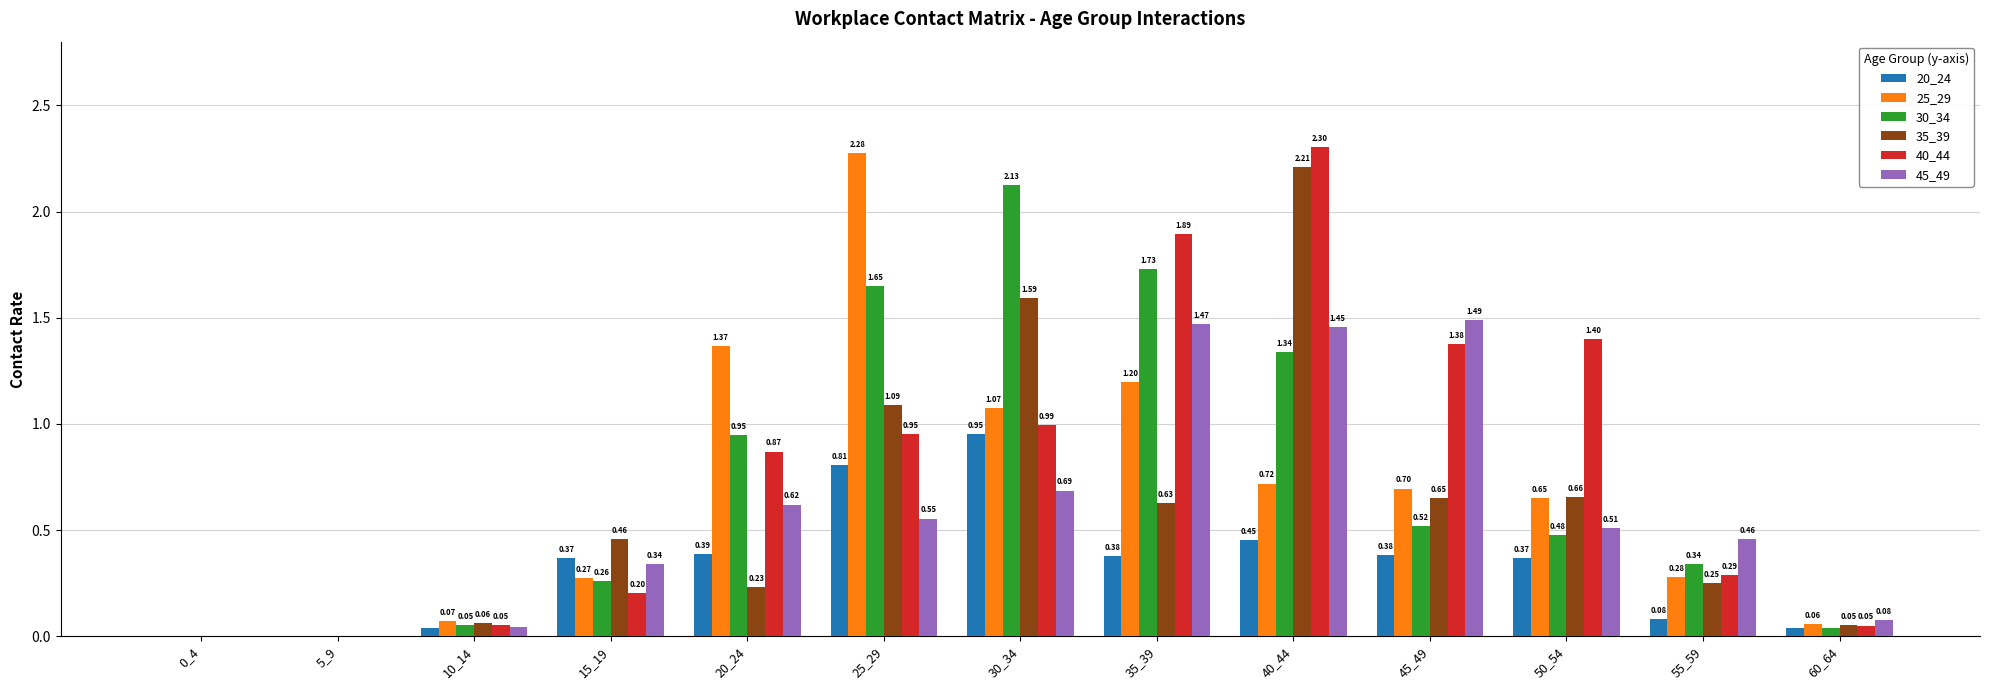

What is the sum of all 40_44 values?

10.4